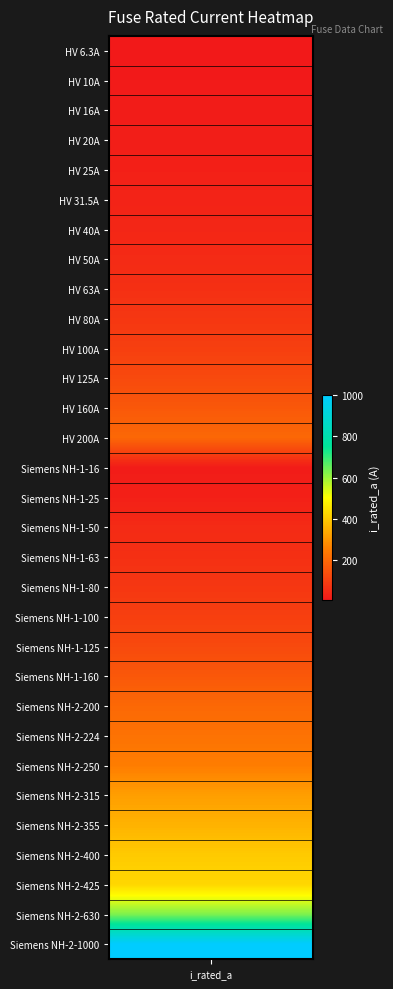

What is the sum of all values?

5344.8